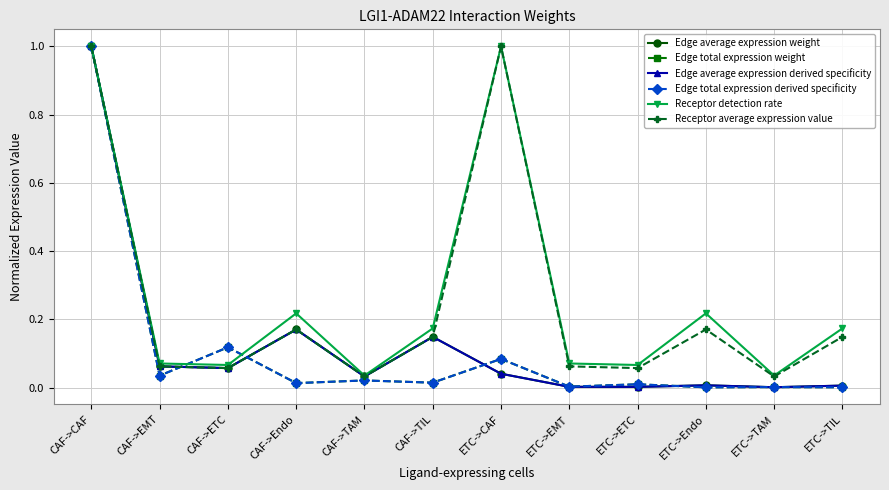

Does the chart have visible grid lines?

Yes